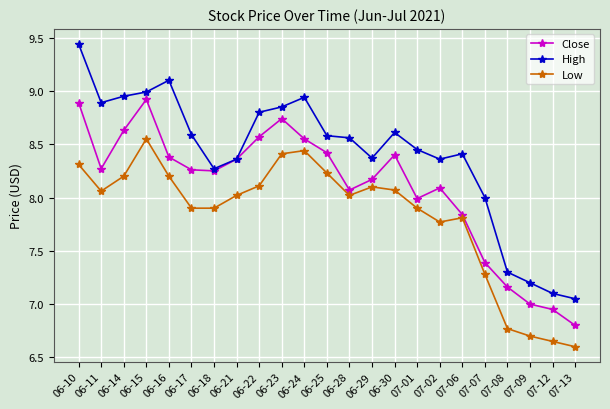

At which category is the sum across all series the highest?

06-10